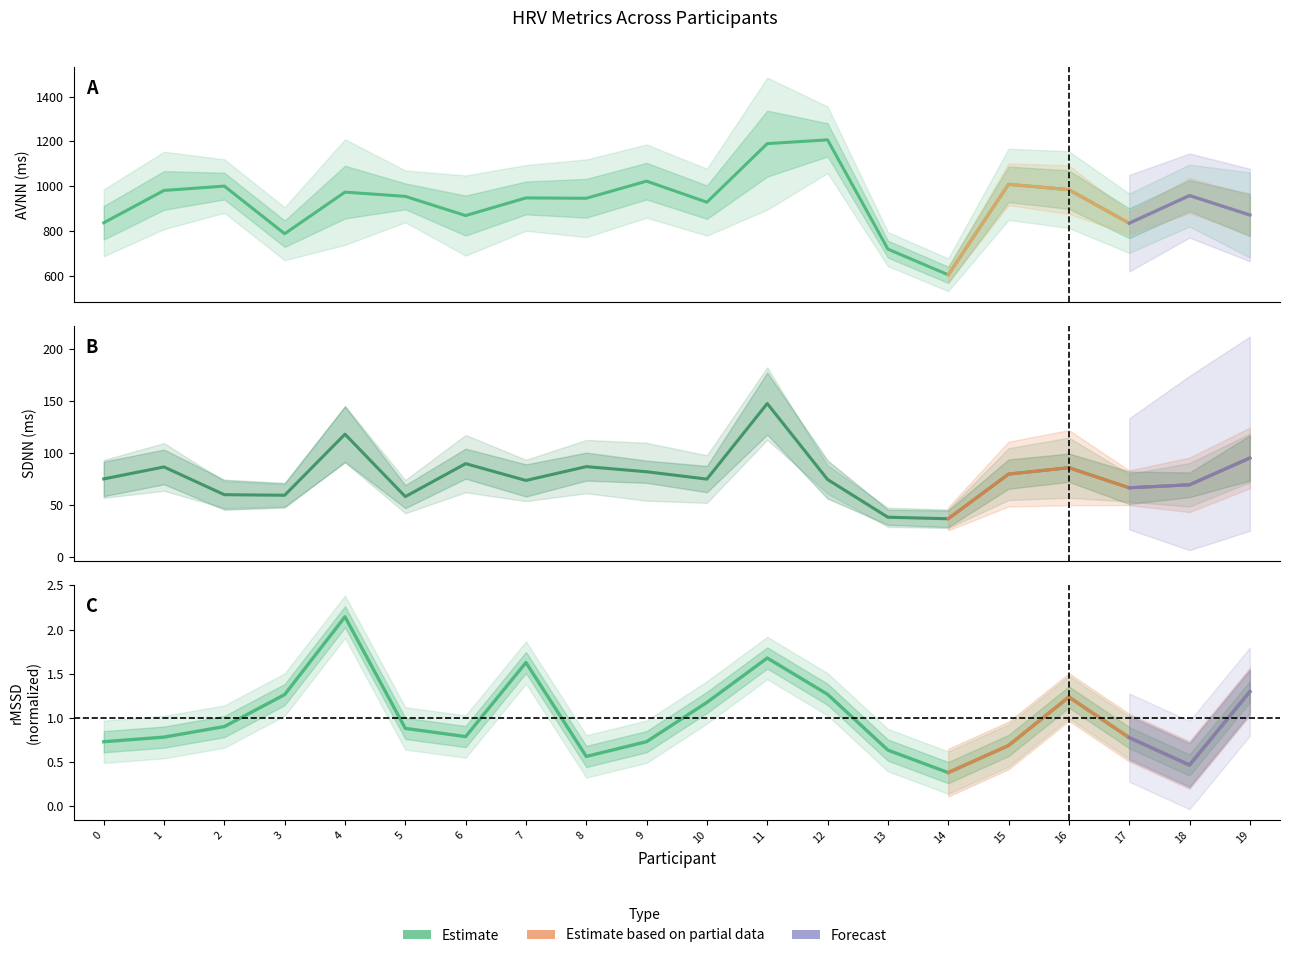

What is the total value across all series at 10?

1004.3